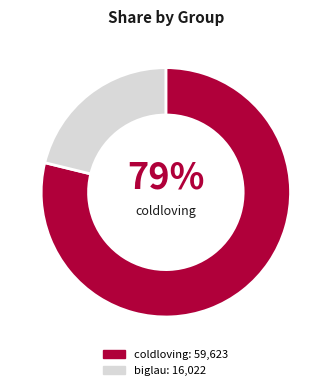

Does any single category account for the majority?

Yes